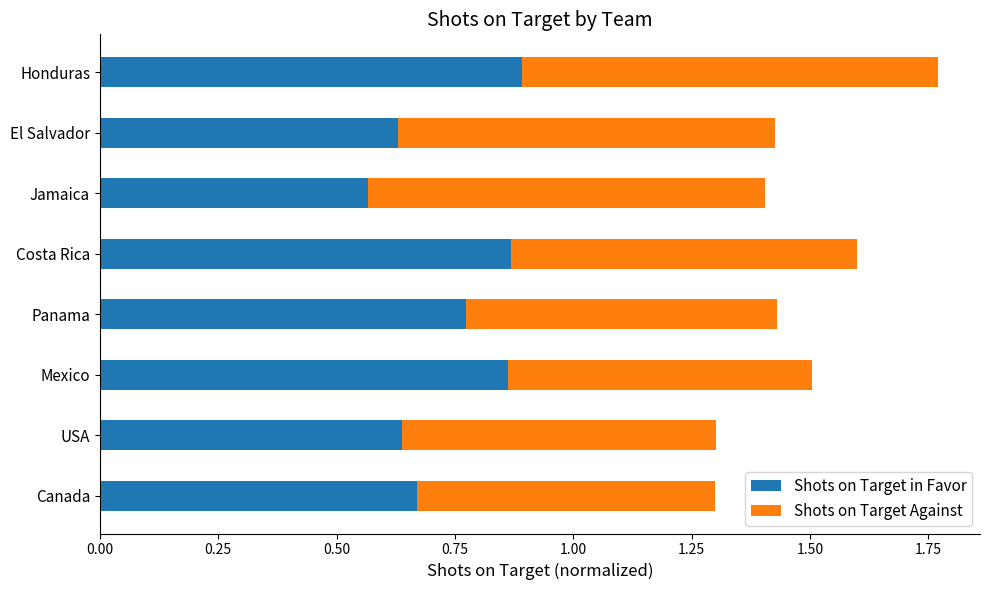

What is the sum of all Shots on Target in Favor values?

5.9